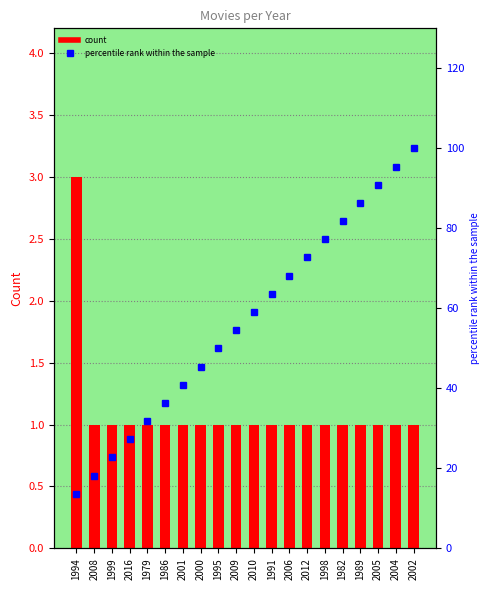

At 2012, list the series in order from largest to smallest.

percentile rank within the sample, count